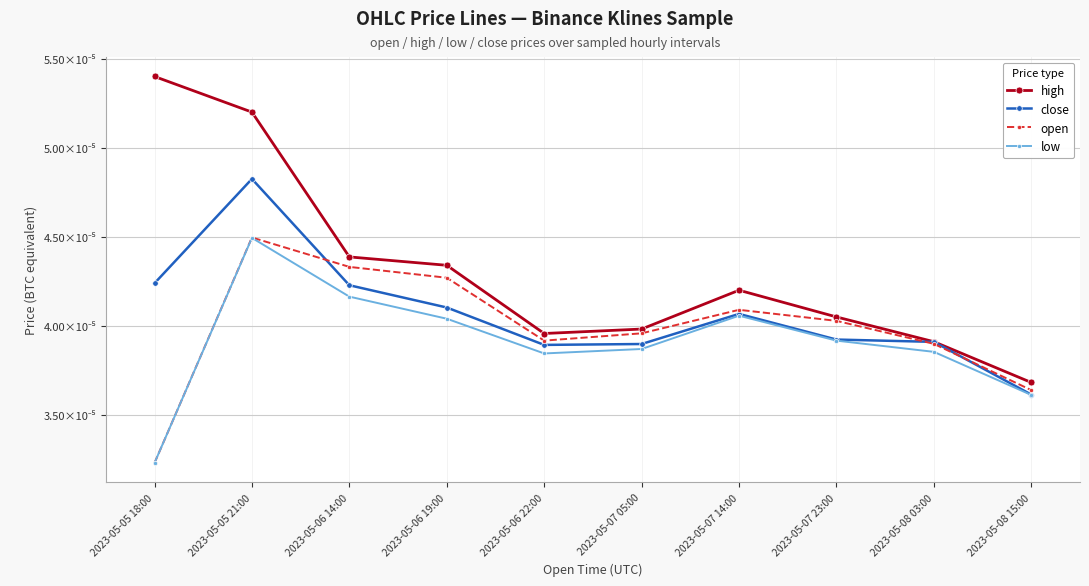

What are all the series names shown in the legend?

high, close, open, low